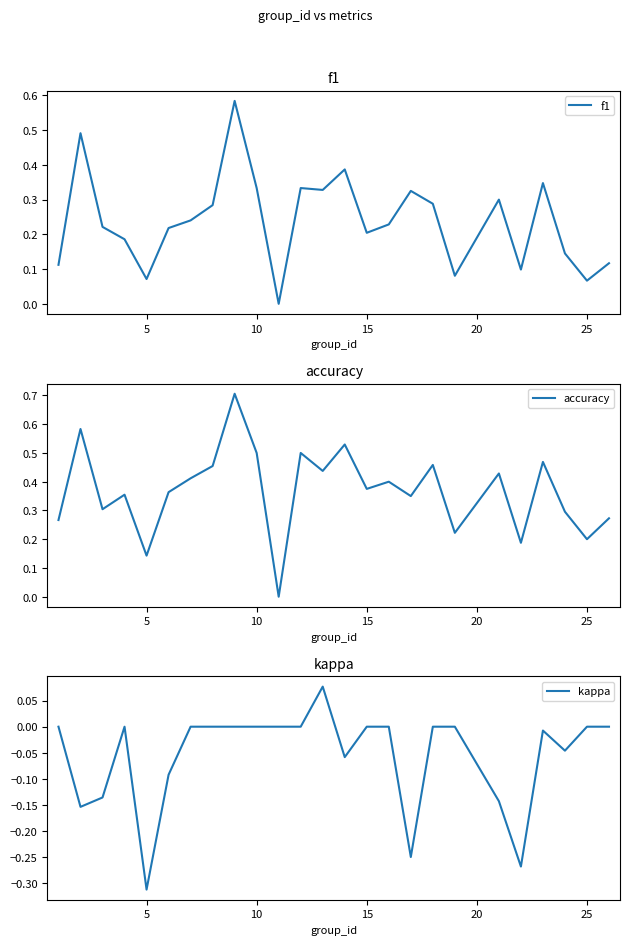

Is it true that f1 equals 0.3 at 15?

False